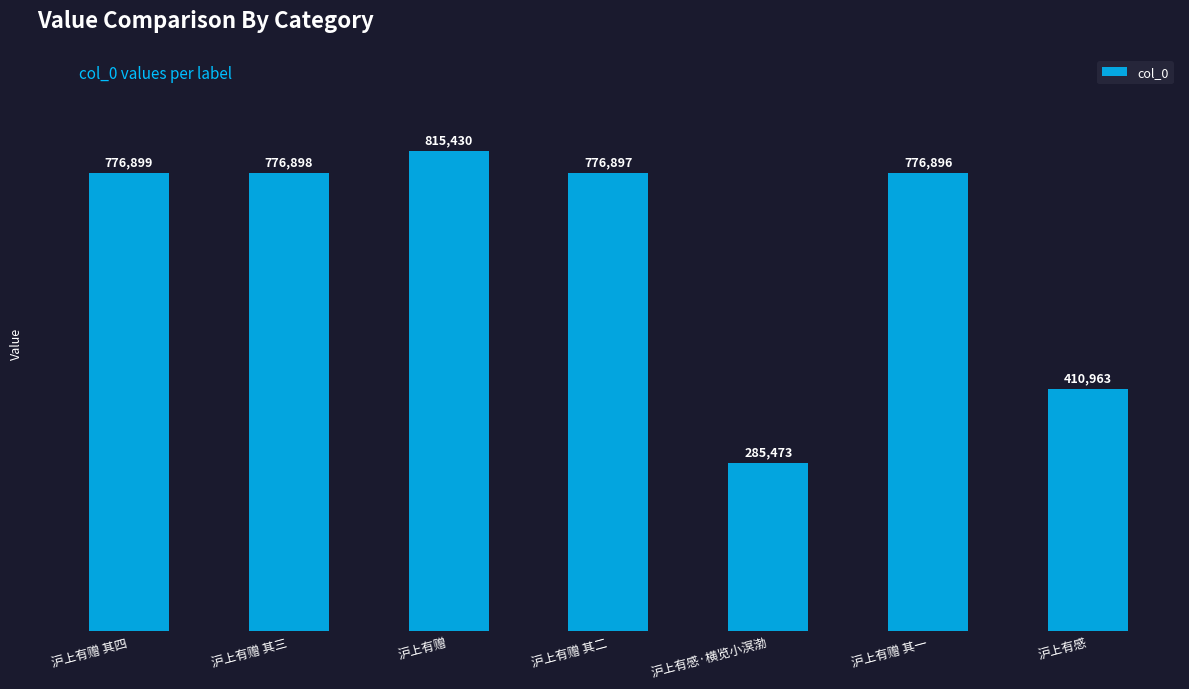

How many bars are there in total?

7